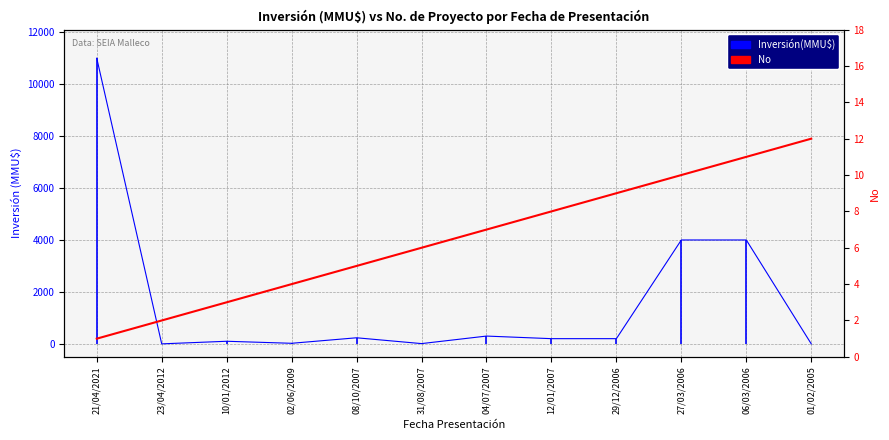

Is it true that No equals 8 at 12/01/2007?

True